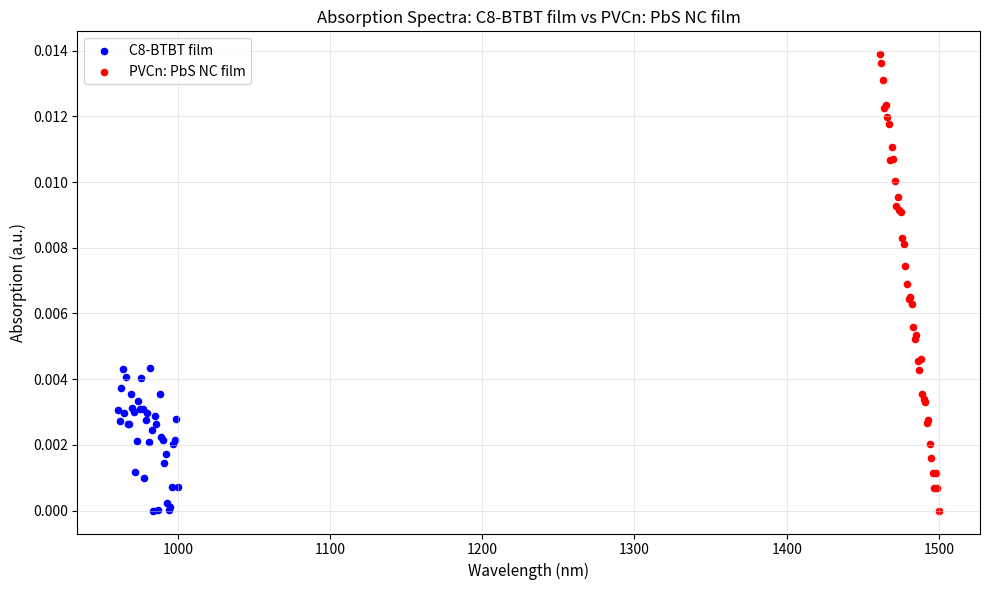

Which series has the largest Y range (max minus min)?

PVCn: PbS NC film